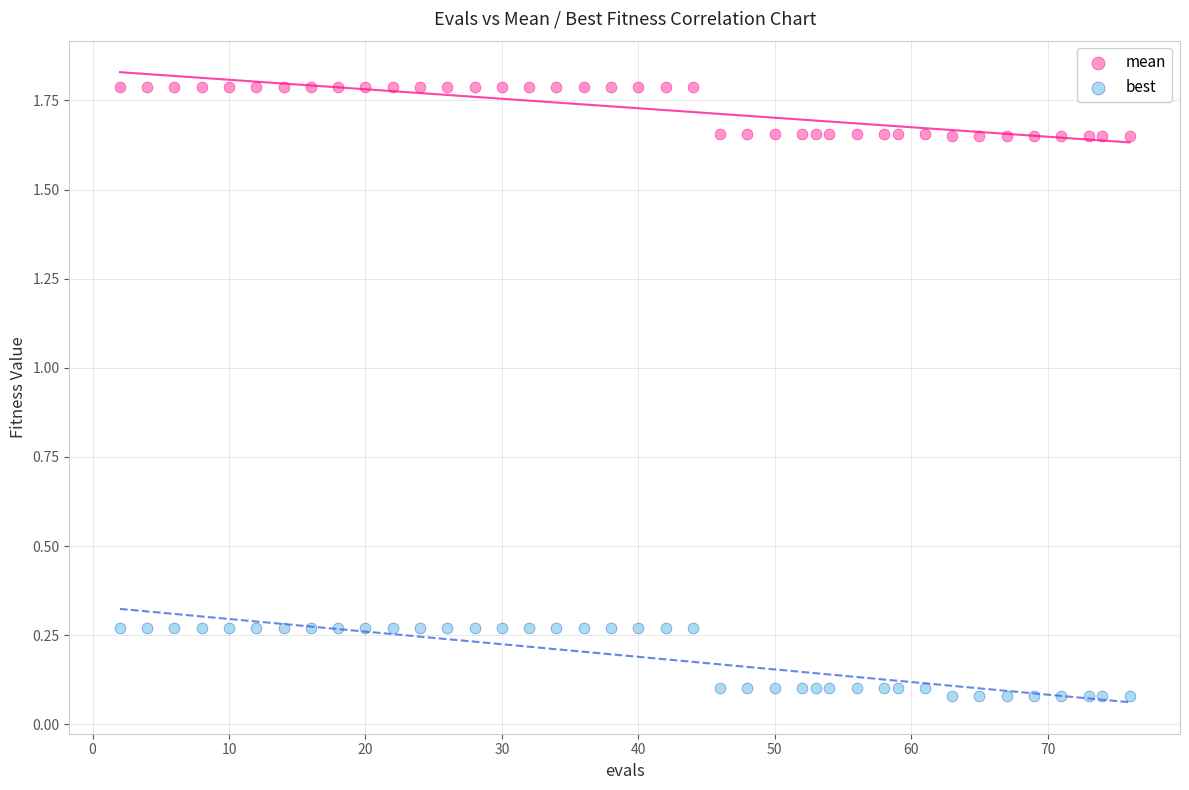

What are all the series names shown in the legend?

mean, best